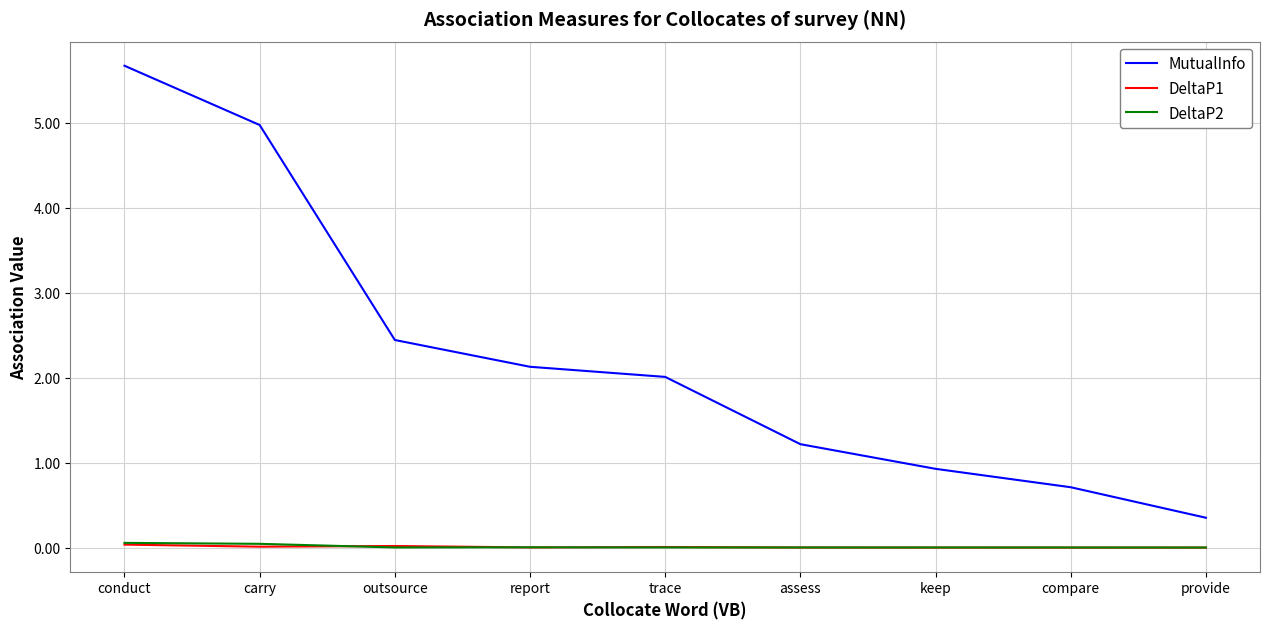

What is the greatest value displayed?

5.7